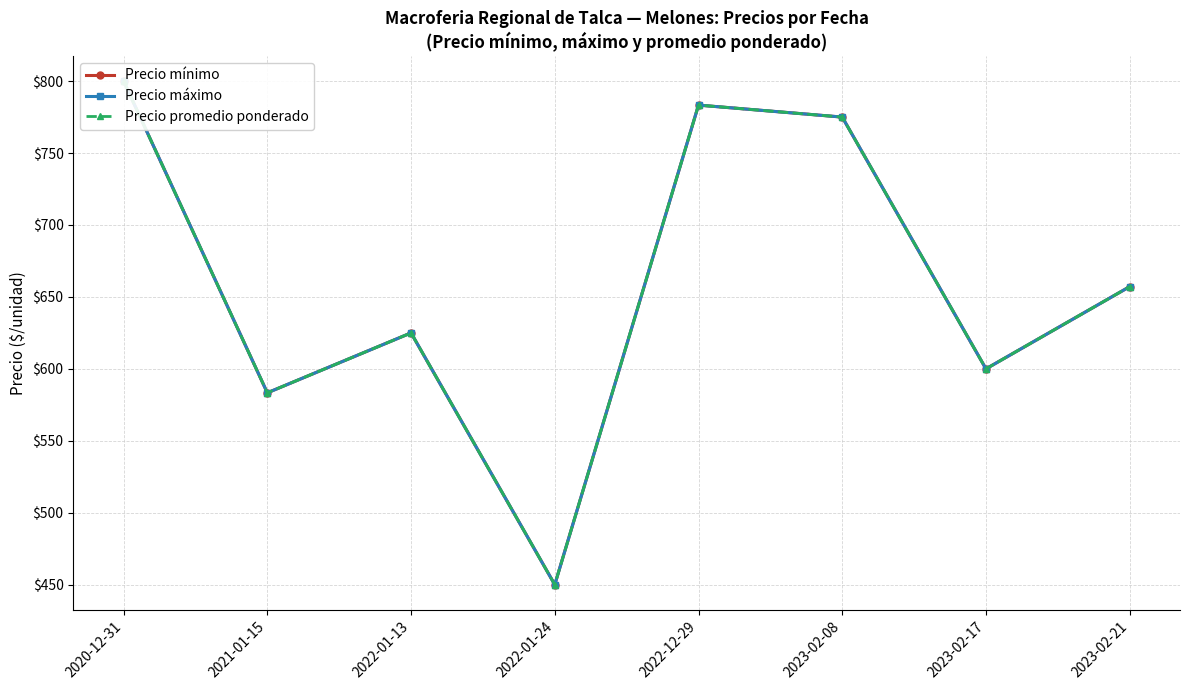

What is the average value of the Precio máximo series?

659.2